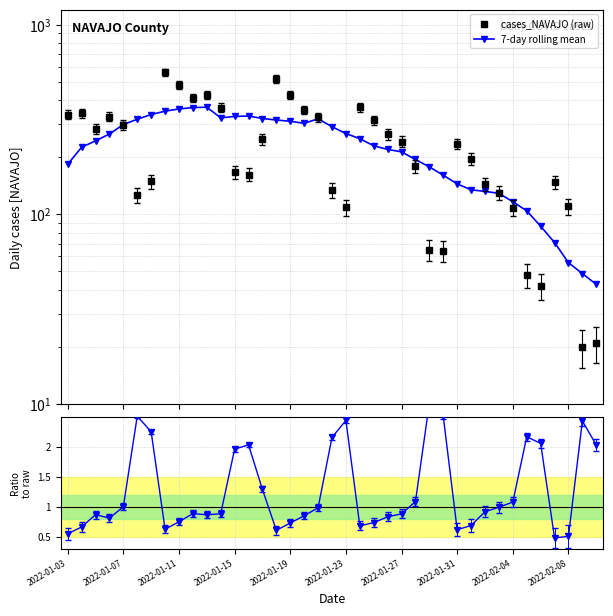

Is the value of mean/raw at 15 greater than the value of cases_NAVAJO (raw) at 12?

No